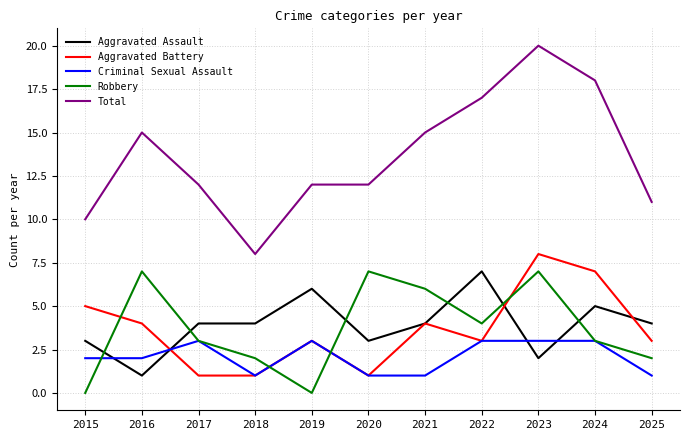

Which series has the largest total across all categories?

Total